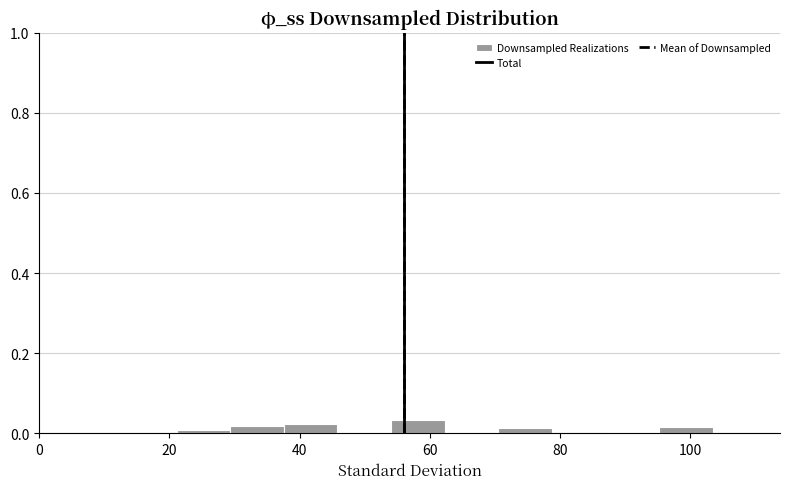

Reading left to right, transcribe this chart: for each bar, give the range it covers on the x-axis and its height. Neither the bar edges nor the heights are printed on the chart, so give them approximately, as read against the axes.

22 to 30: under 0.02
30 to 38: under 0.02
38 to 46: 0.02
46 to 54: under 0.02
54 to 62: 0.04
62 to 70: under 0.02
70 to 78: under 0.02
78 to 86: 0
86 to 96: under 0.02
96 to 104: under 0.02